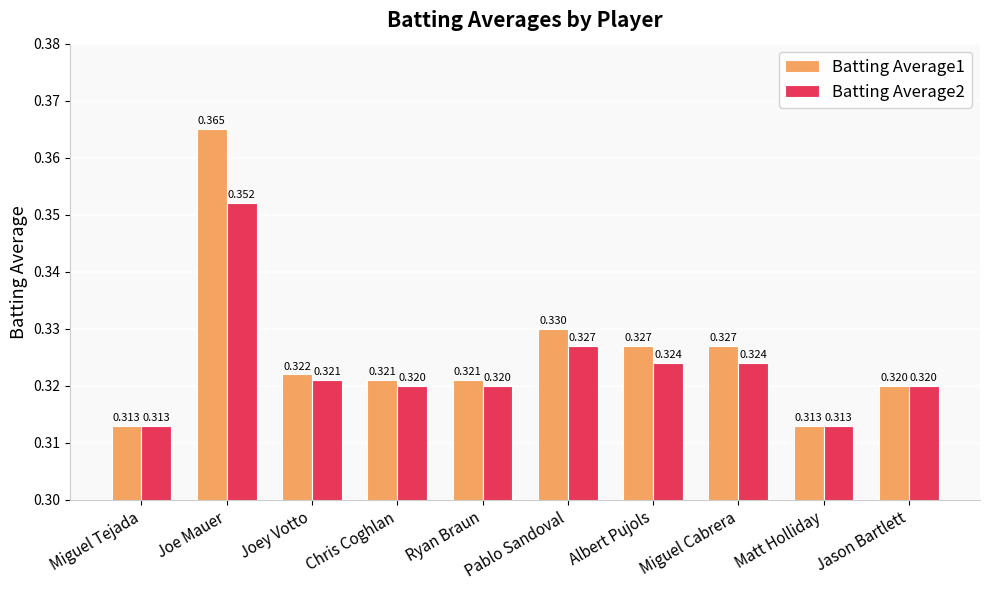

At which label does Batting Average2 reach its peak?

Joe Mauer